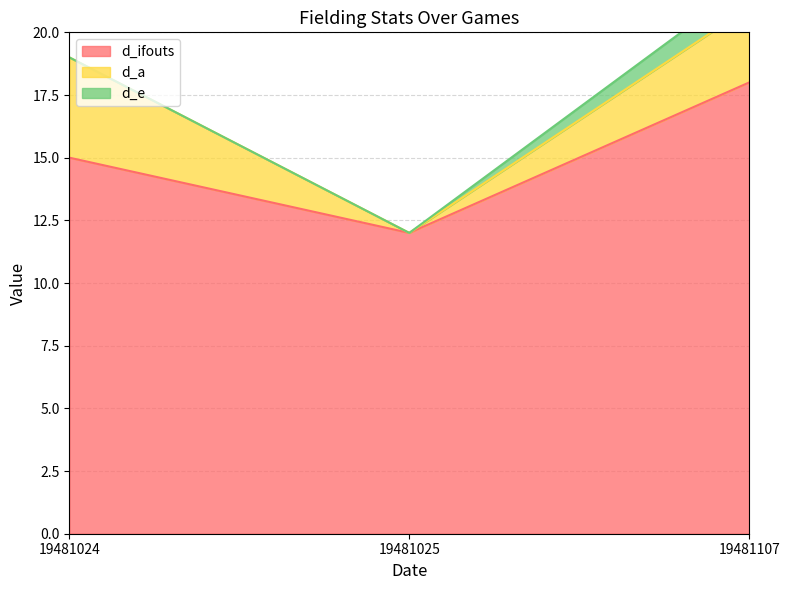

Count the d_a values in the range 0 to 4.

3